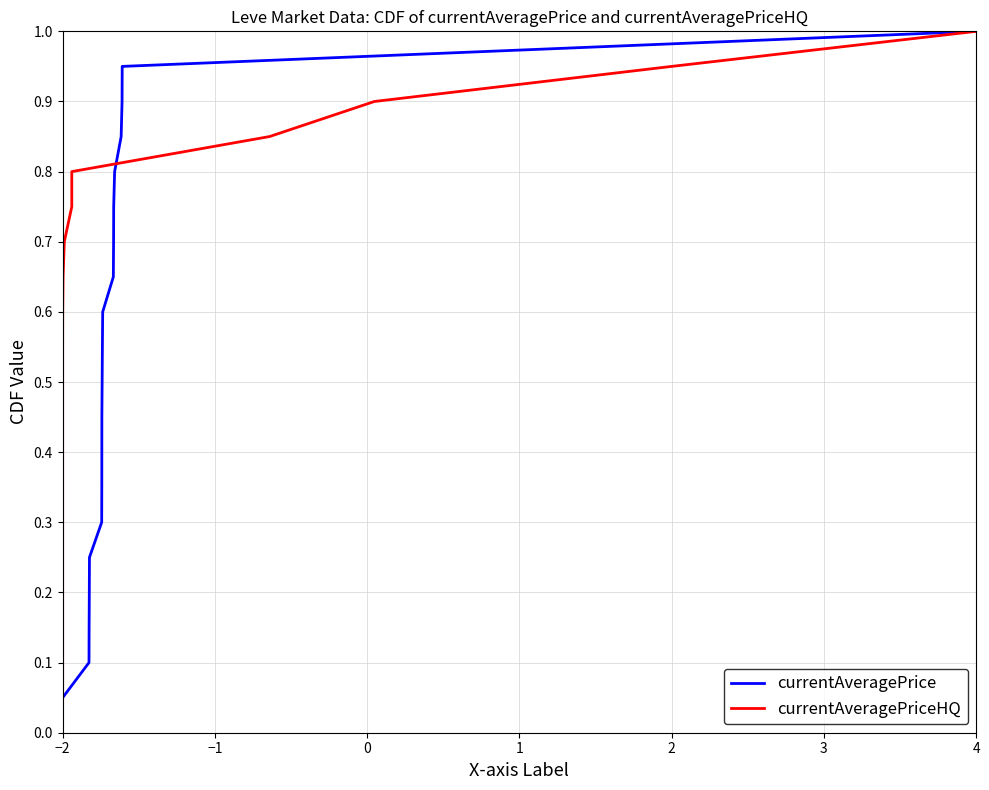

What is the average value of the currentAveragePrice series?

0.5